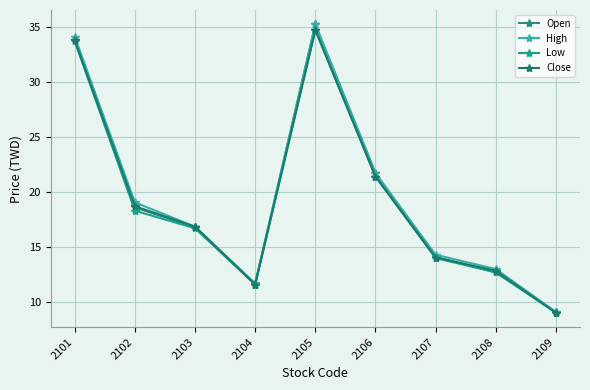

True or false: Low and High intersect in this chart.

False